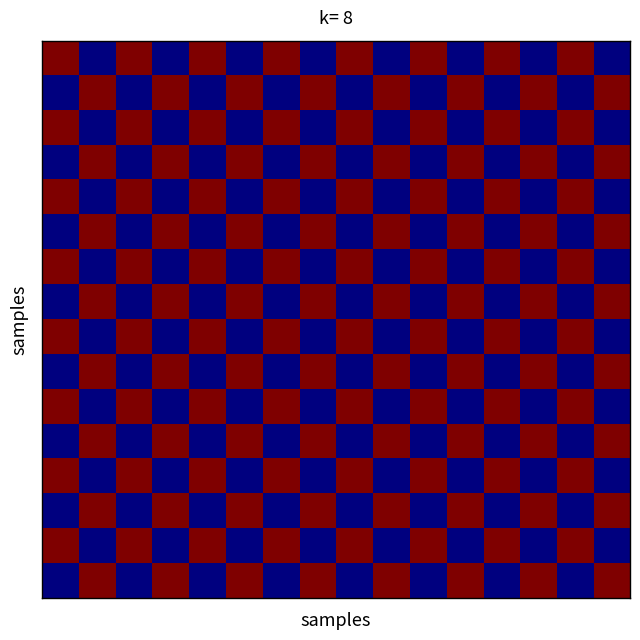

What is the greatest value displayed?

1